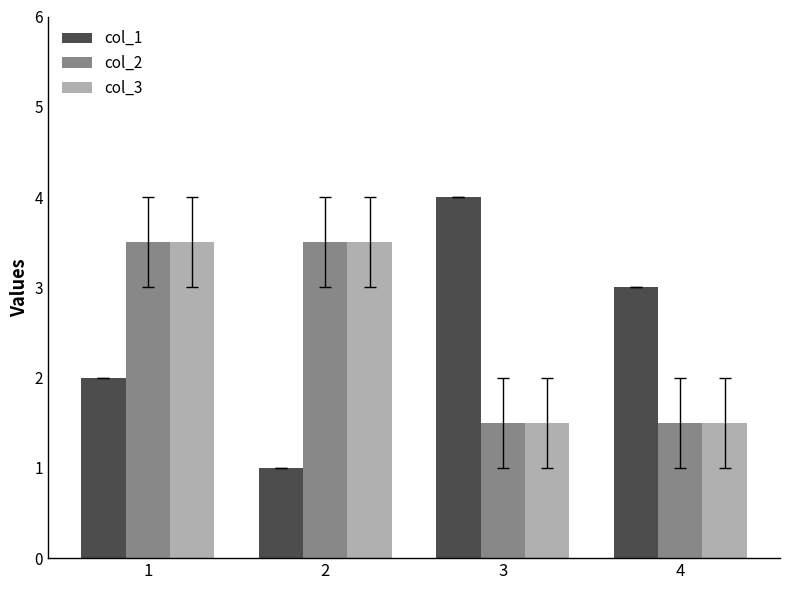

Which label corresponds to the largest value in the chart?

3